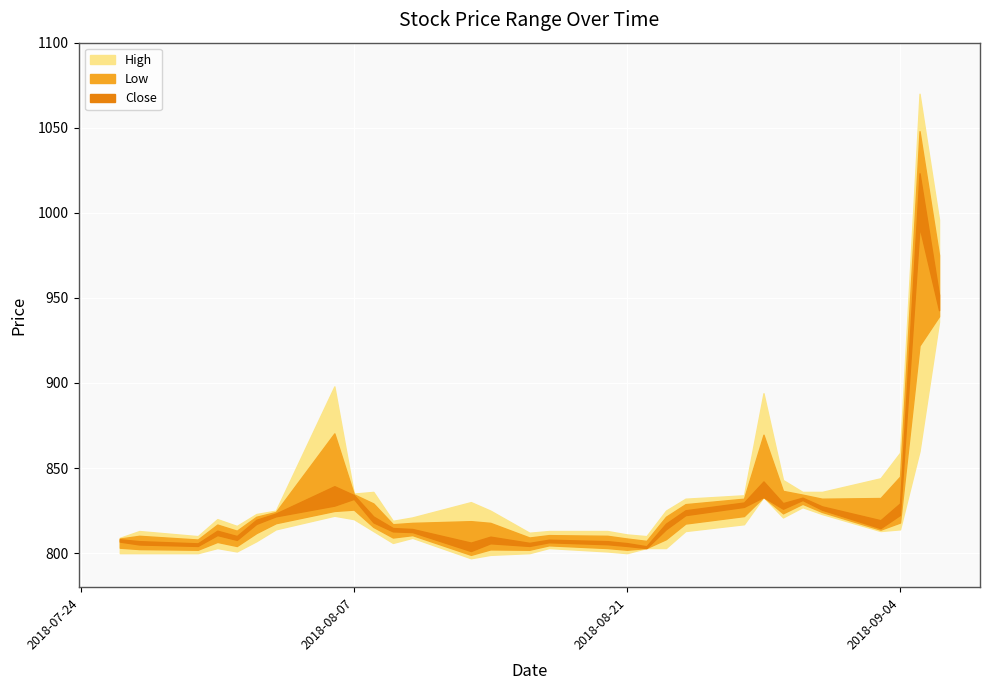

Rank the categories by High value from highest to lowest.

28, 29, 7, 22, 27, 26, 23, 9, 24, 25, 8, 21, 20, 12, 6, 13, 19, 5, 11, 3, 10, 4, 1, 15, 16, 14, 17, 2, 18, 0